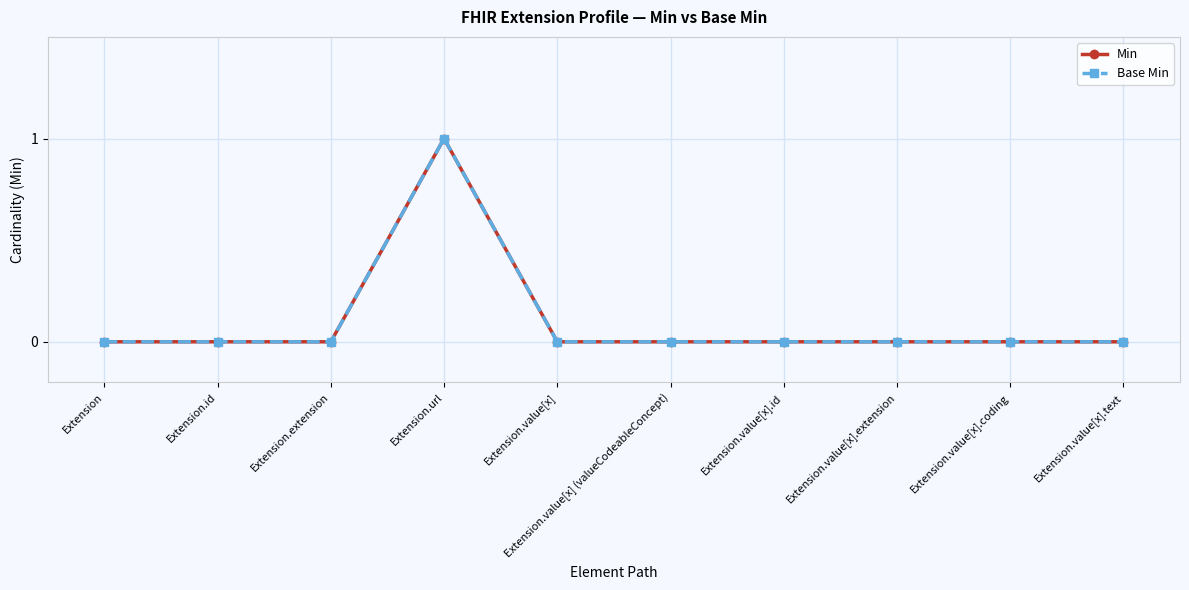

How many distinct data groups are displayed?

2